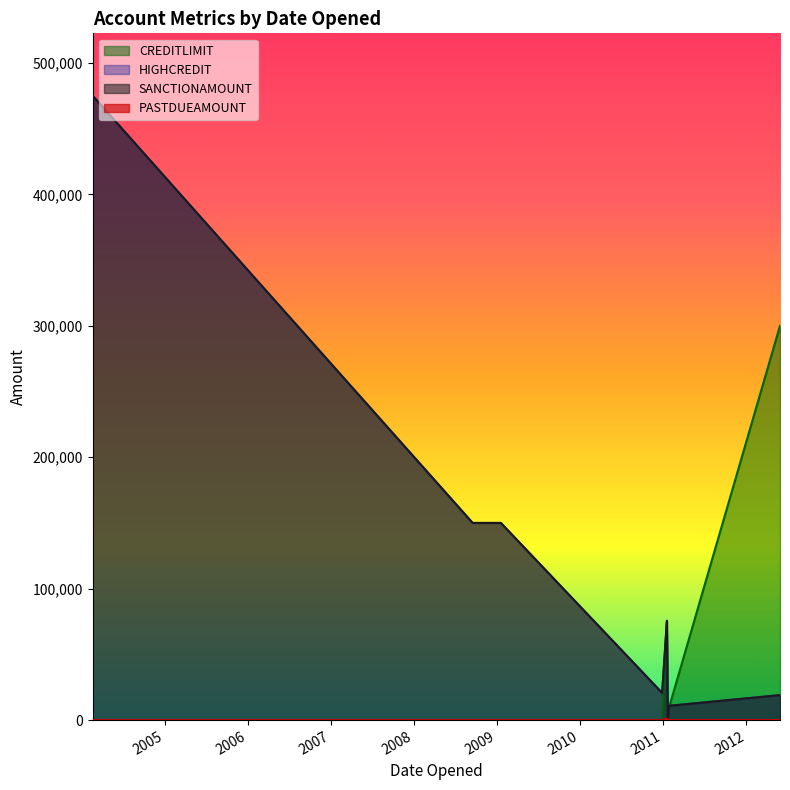

True or false: CREDITLIMIT and PASTDUEAMOUNT cross at least once.

False